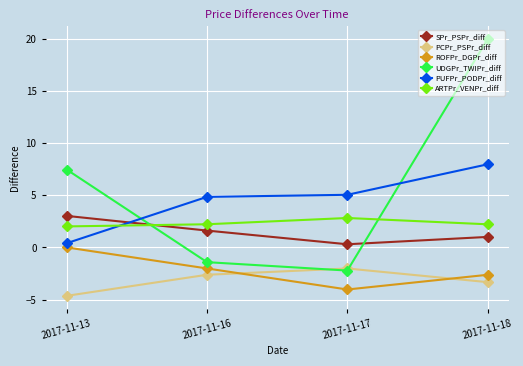

Between which two adjacent categories do PUFPr_PODPr_diff and SPr_PSPr_diff first intersect?

2017-11-13 and 2017-11-16